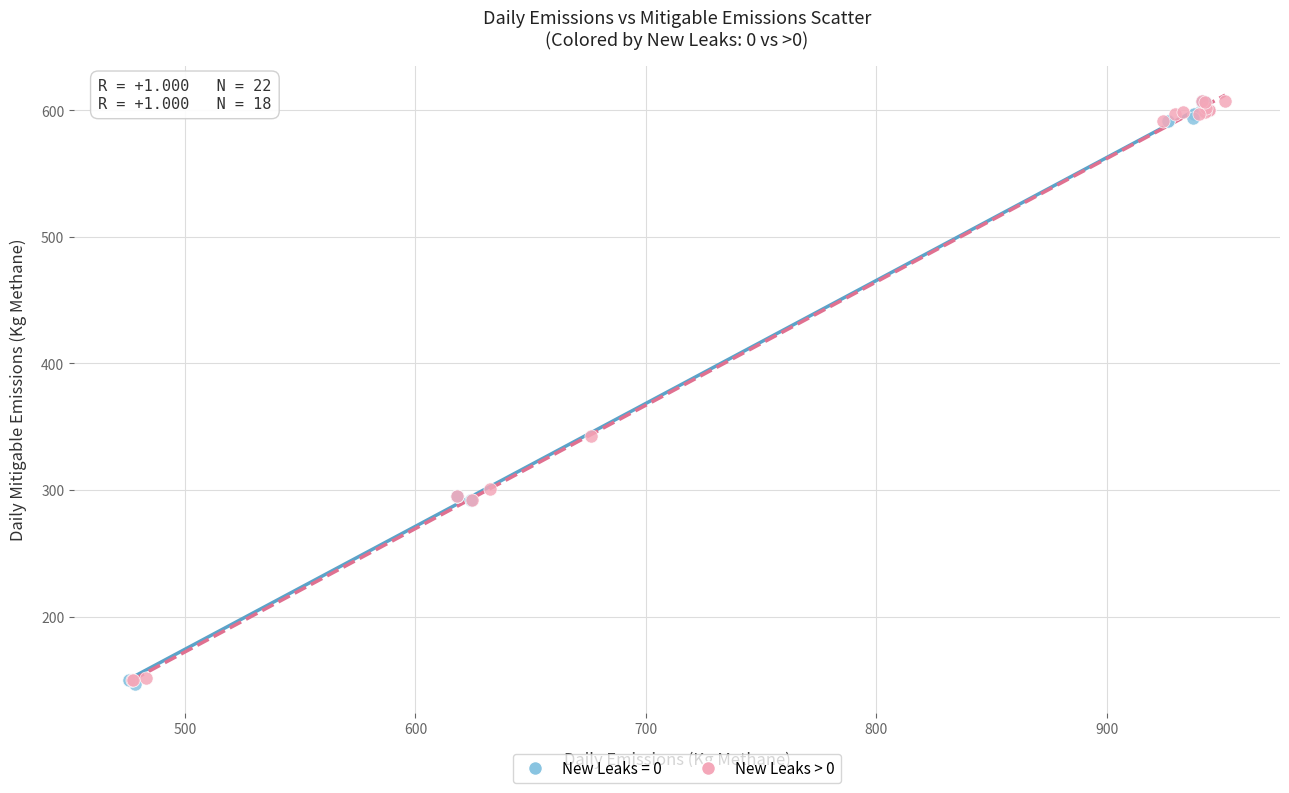

What are all the series names shown in the legend?

New Leaks = 0, New Leaks > 0